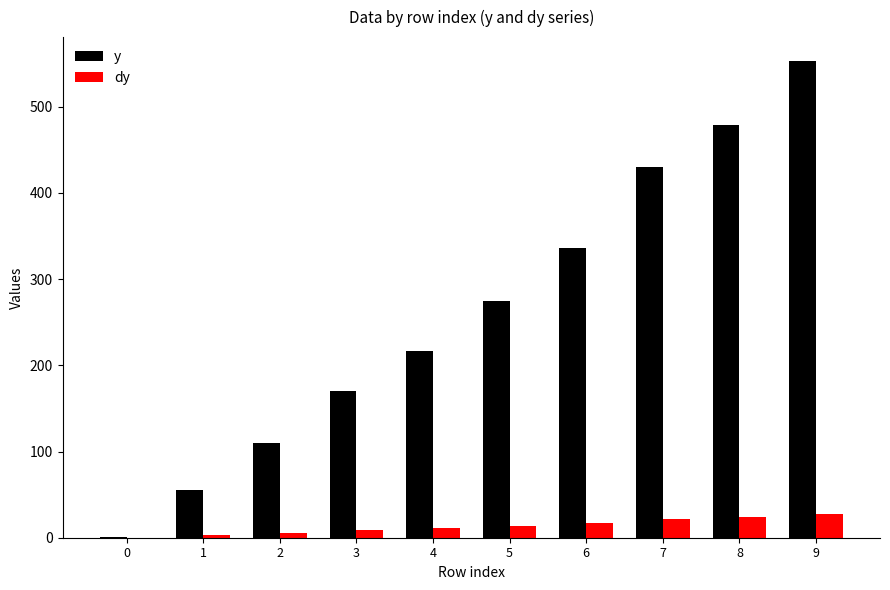

How many distinct data groups are displayed?

2